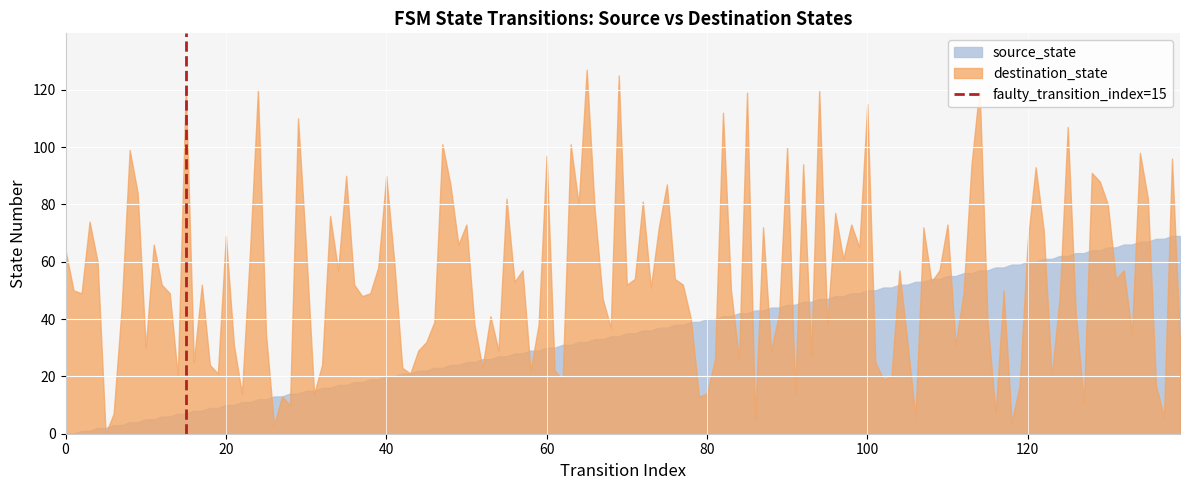

Which series has the widest spread of values?

destination_state